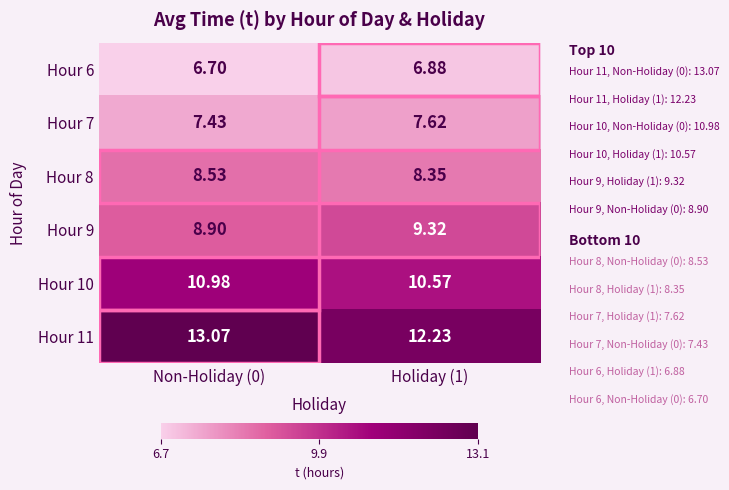

Is the value of Hour 10 at Non-Holiday (0) greater than the value of Hour 7 at Non-Holiday (0)?

Yes